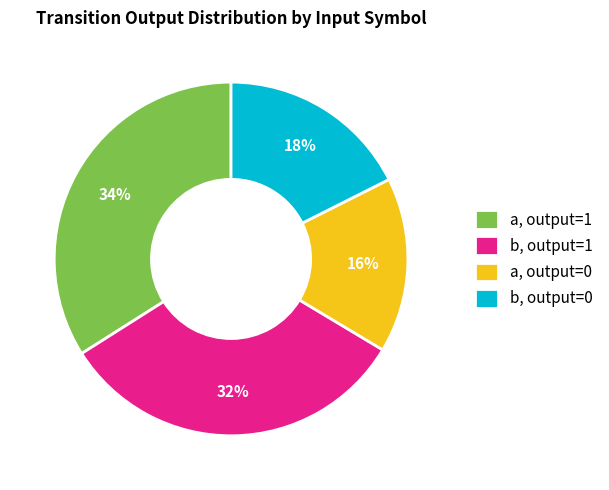

How many segments does this pie chart have?

4